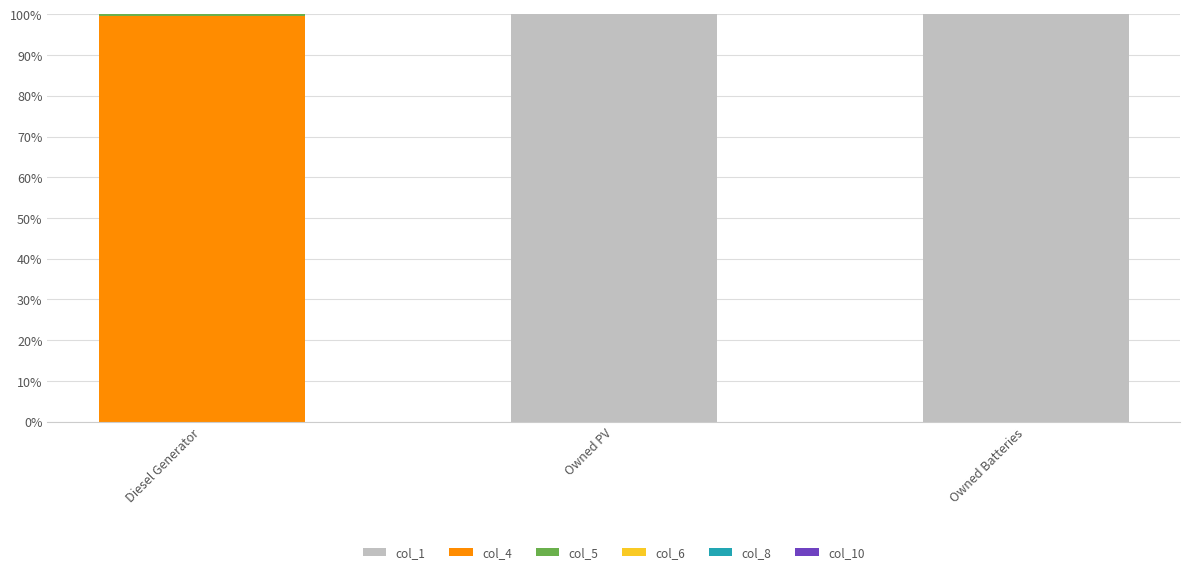

The col_1 series shows 100.0 at Owned PV. True or false?

True